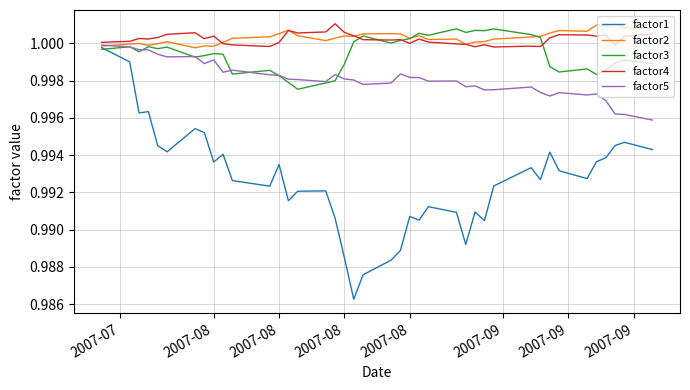

Which series has the widest spread of values?

factor1